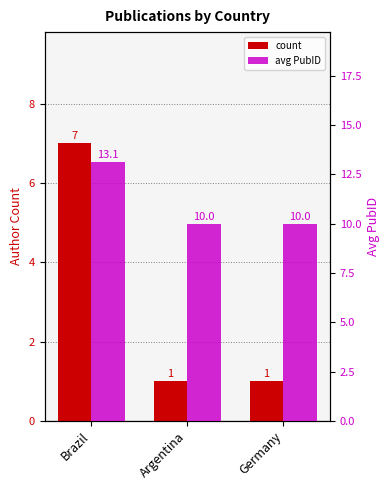

How many values in the avg PubID series exceed 10?

1